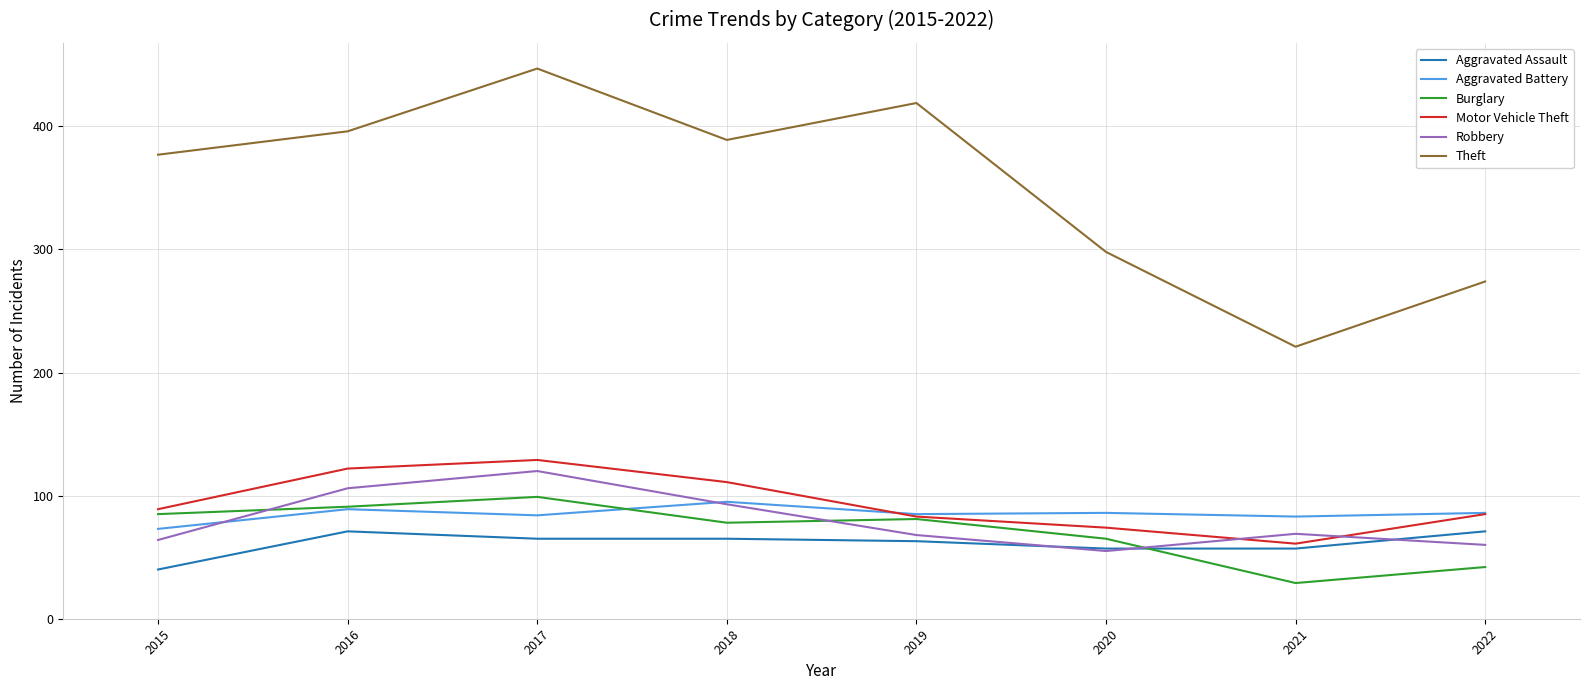

What is the average value of the Aggravated Battery series?

85